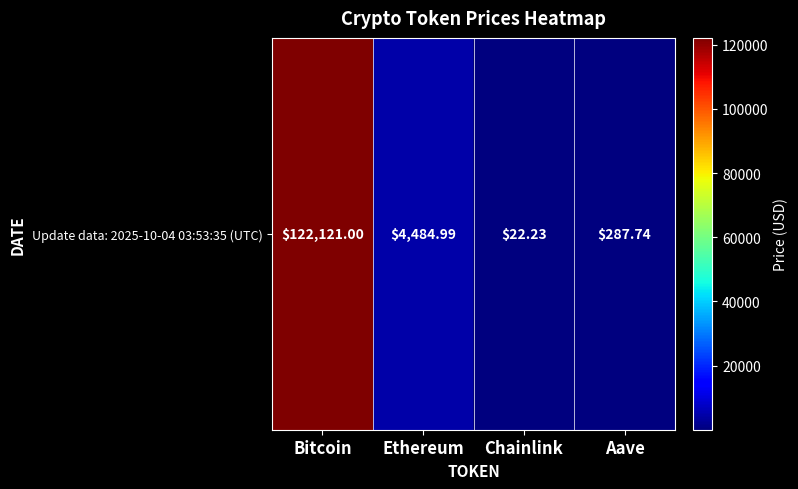

What is the average value?

31729.0